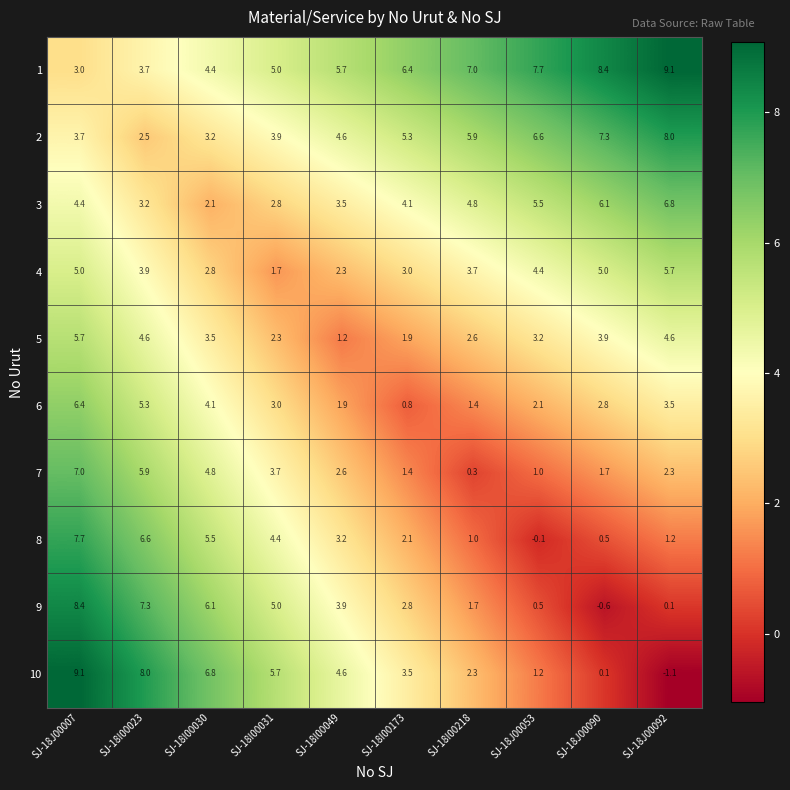

At which category does the chart reach its minimum across all series?

SJ-18J00092